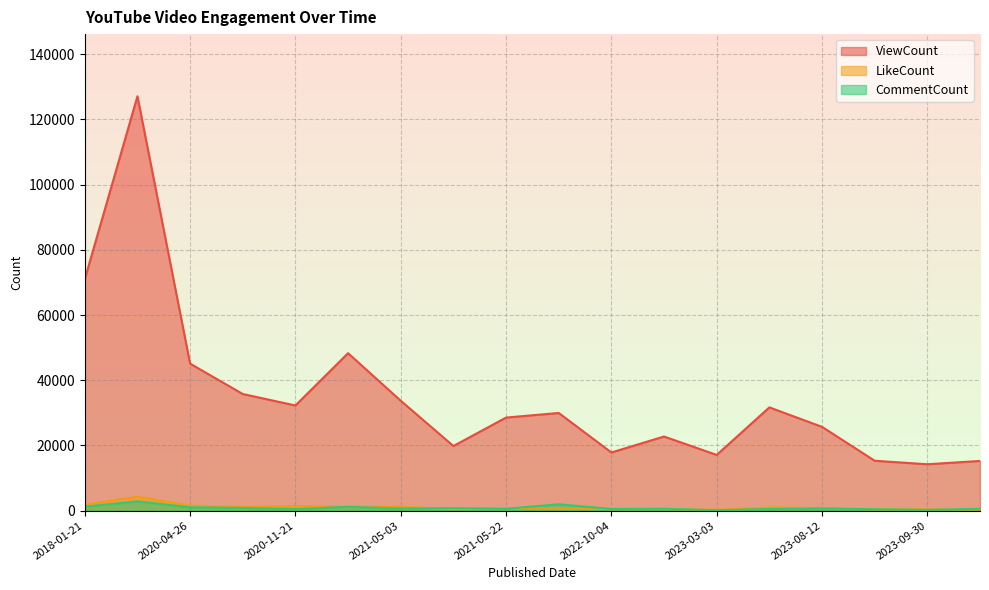

What is the spread (max minus min) of values at 2023-10-29?

14923